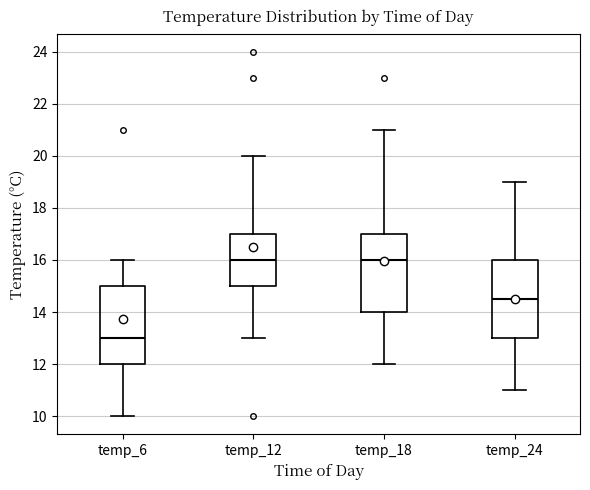

Reading left to right, read every box against the y-axis: the position of its median line, the range the box covers, and the ends of its whiskers. The values are not printed on the chart, so give them approximately, as read against the axis.

temp_6: median 13.0, box 12.0 to 15.0, whiskers 10.0 to 16.0
temp_12: median 16.0, box 15.0 to 17.0, whiskers 13.0 to 20.0
temp_18: median 16.0, box 14.0 to 17.0, whiskers 12.0 to 21.0
temp_24: median 14.6, box 13.0 to 16.0, whiskers 11.0 to 19.0